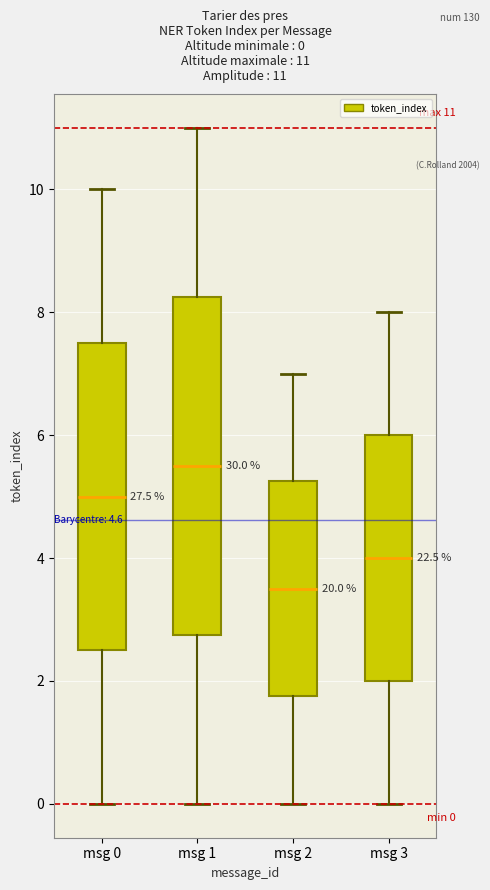

Which box is the tallest, from its lower edge to its upper edge?

msg 1